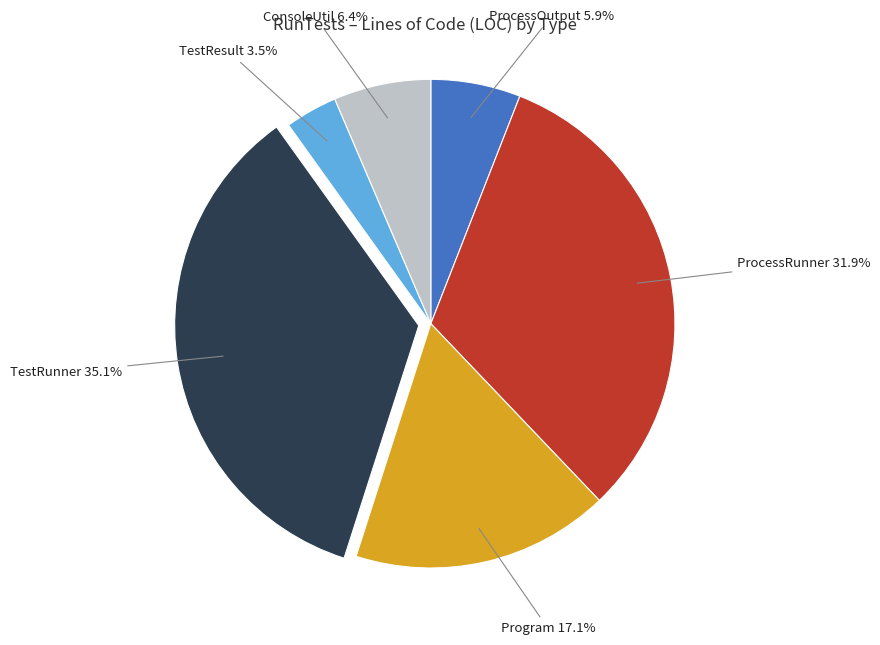

Which has a higher value, Program or TestResult?

Program